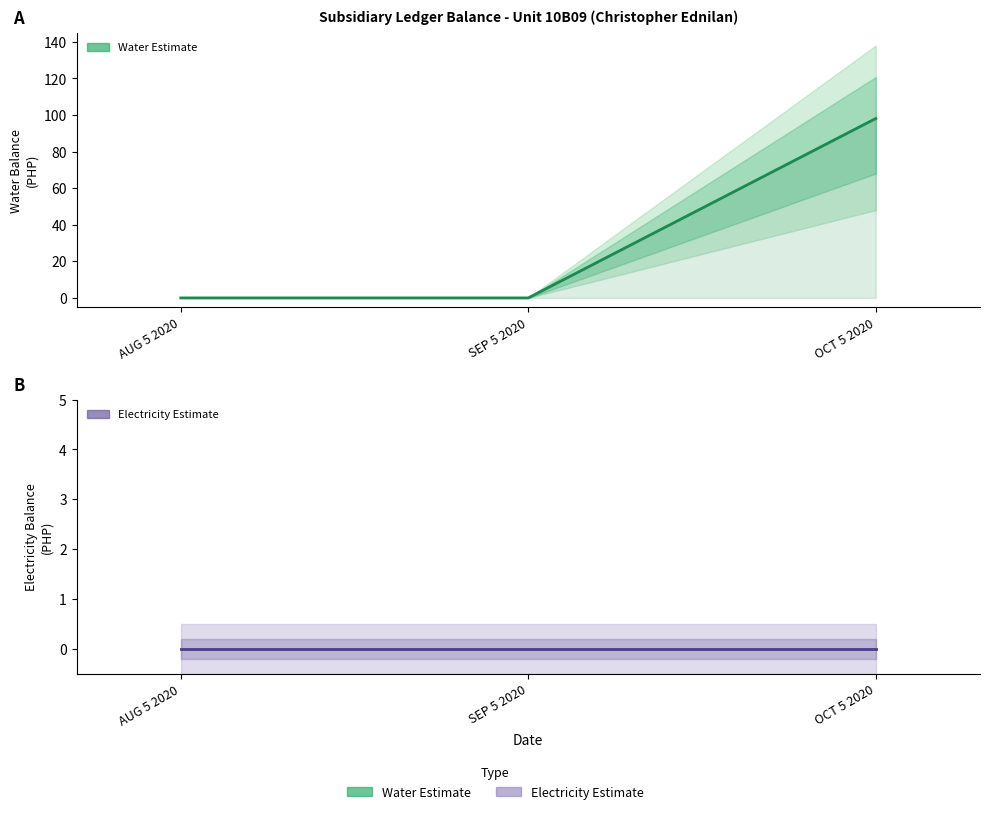

Reading right to left, what are all the values shown in this chart?

Water Balance (Estimate): 98.1	0.0	0.0
Electricity Balance (Estimate): 0.0	0.0	0.0